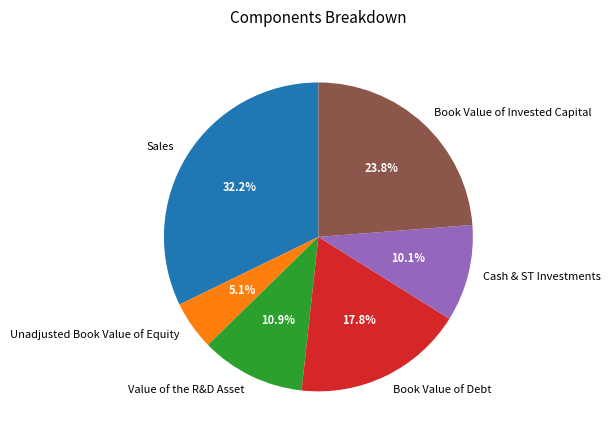

Count the number of slices in the pie.

6